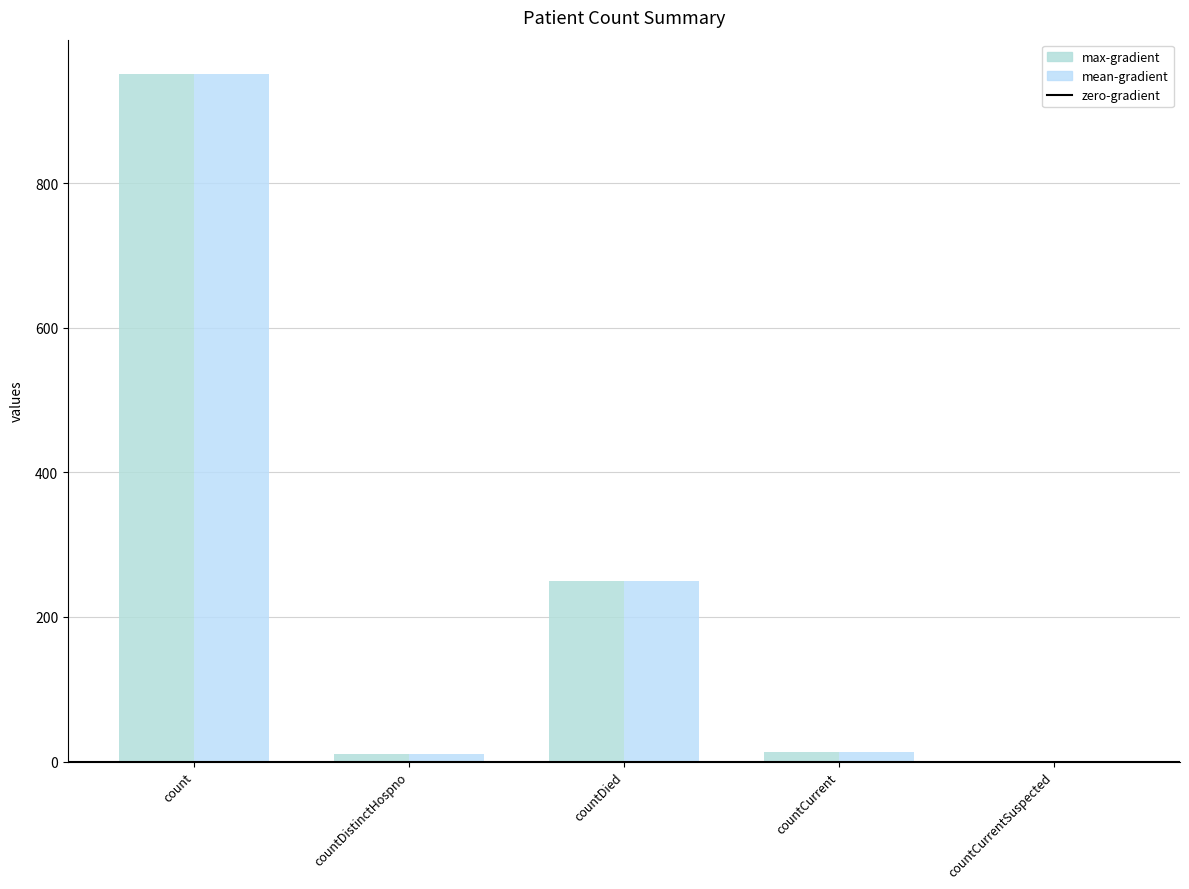

Are the bars horizontal?

No